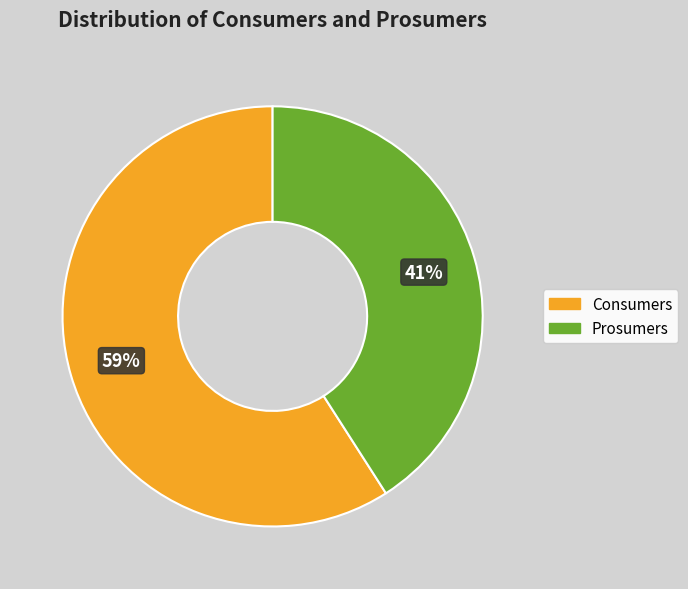

To the nearest percent, what percentage of the pie is Consumers?

59%